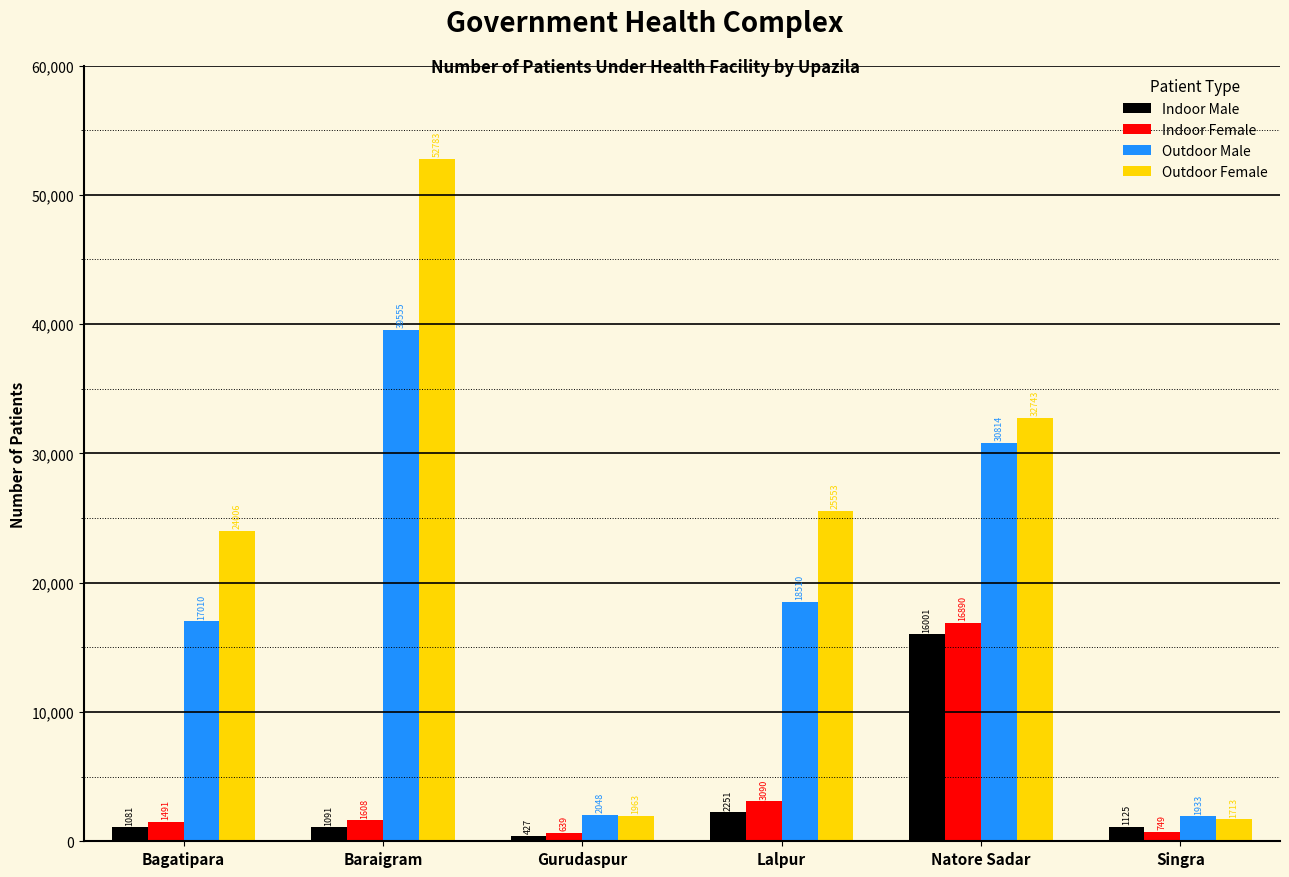

Does the chart contain stacked bars?

No